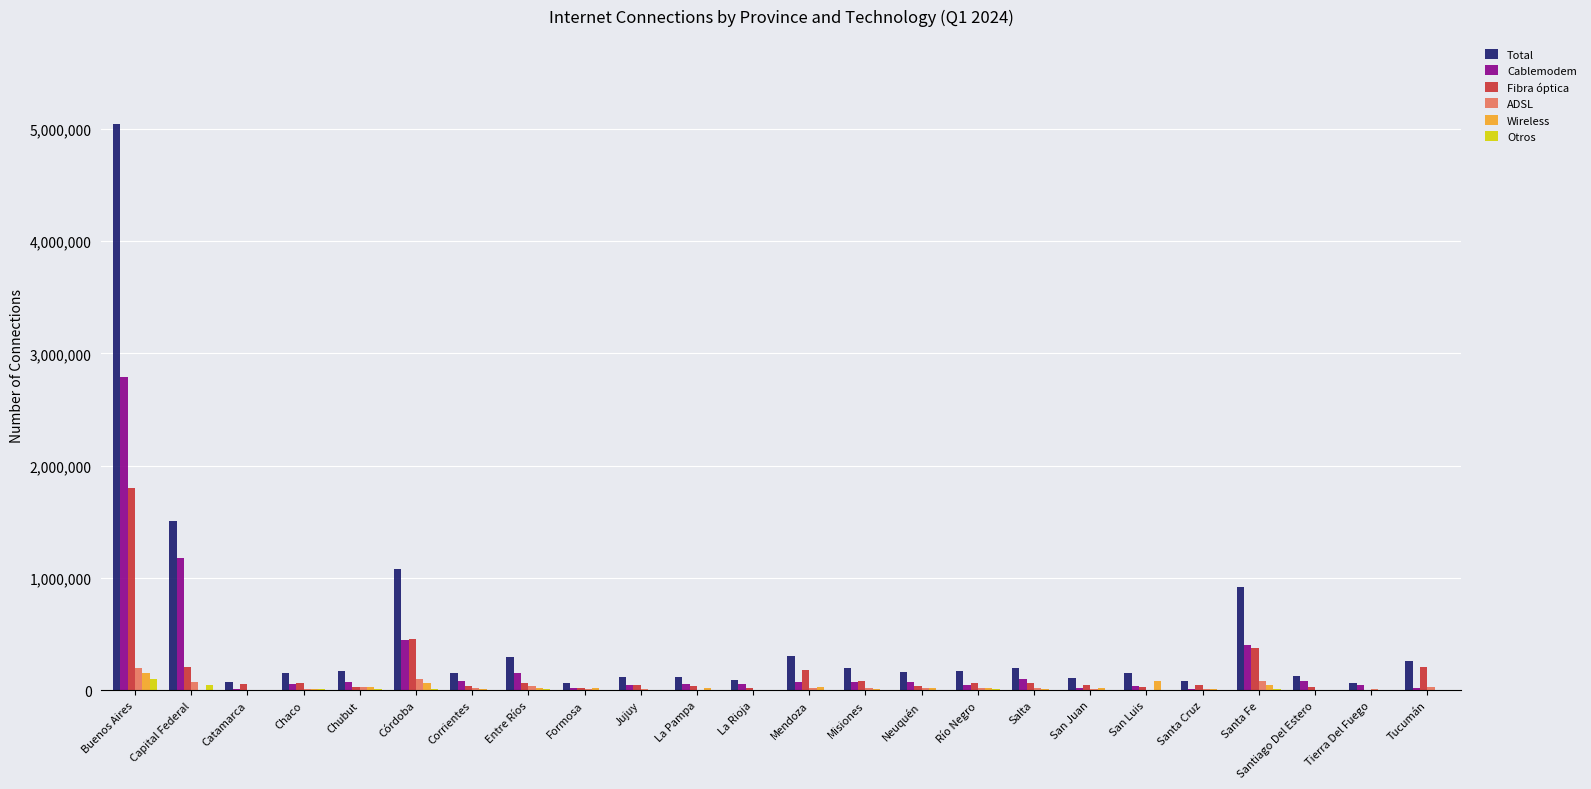

How many groups of bars are there?

24